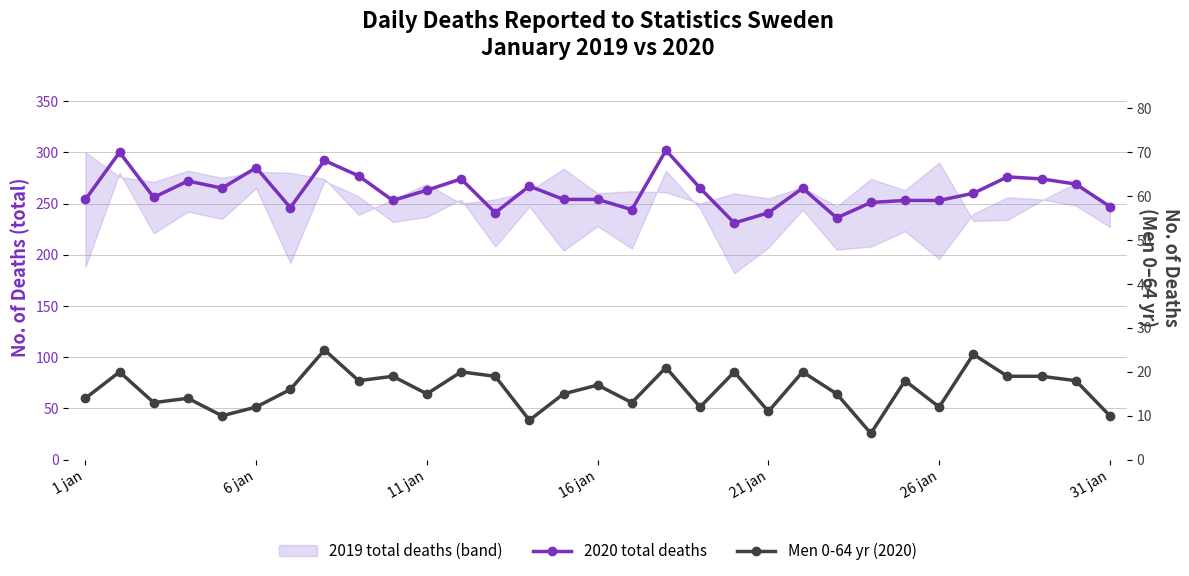

At how many categories does at least one series exceed 182?

31